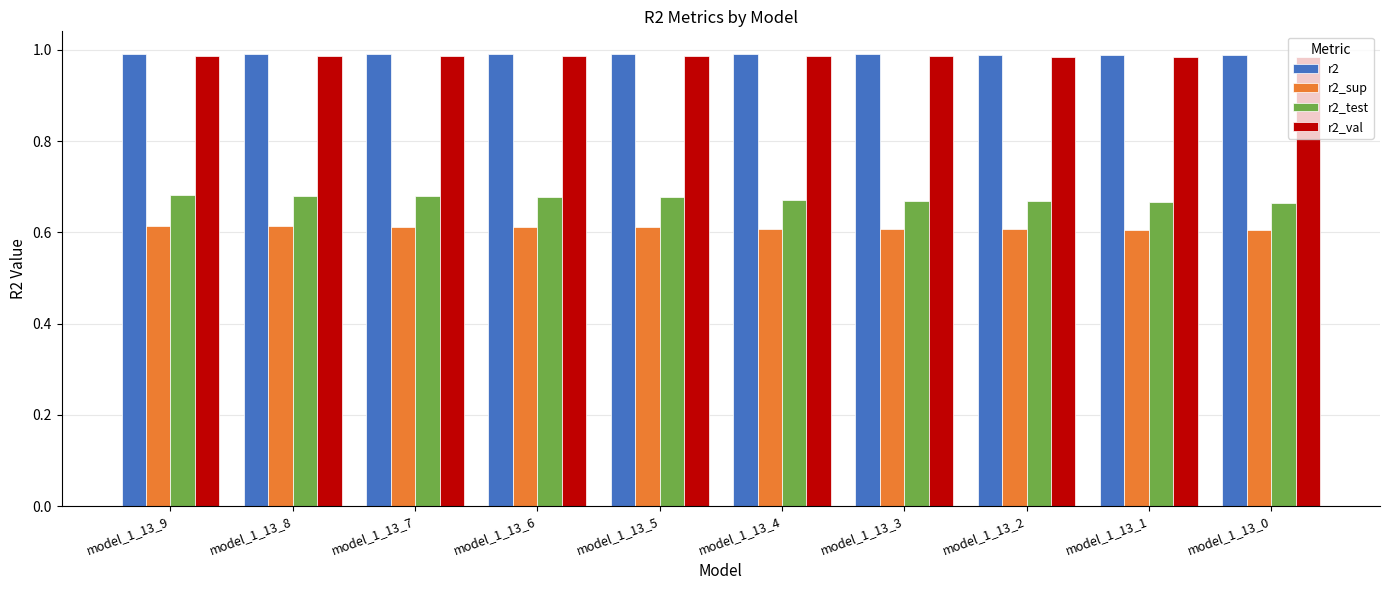

What is the sum of all r2_sup values?

6.1